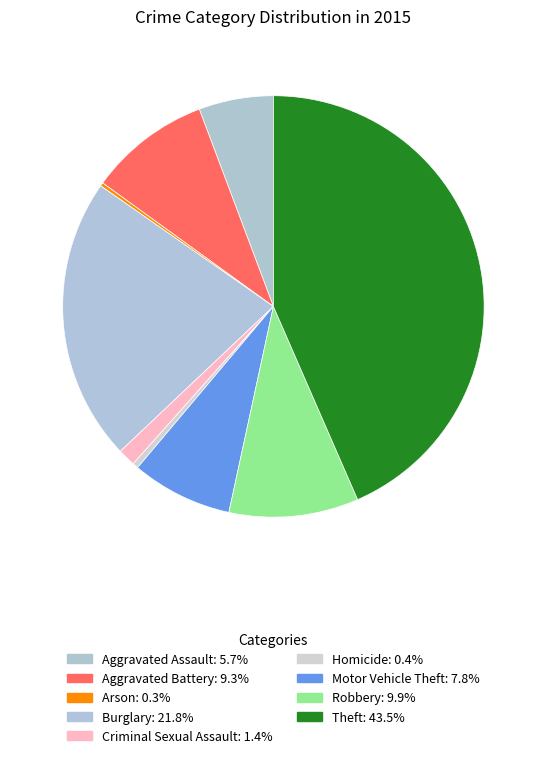

Rank the categories by value from highest to lowest.

Theft, Burglary, Robbery, Aggravated Battery, Motor Vehicle Theft, Aggravated Assault, Criminal Sexual Assault, Homicide, Arson